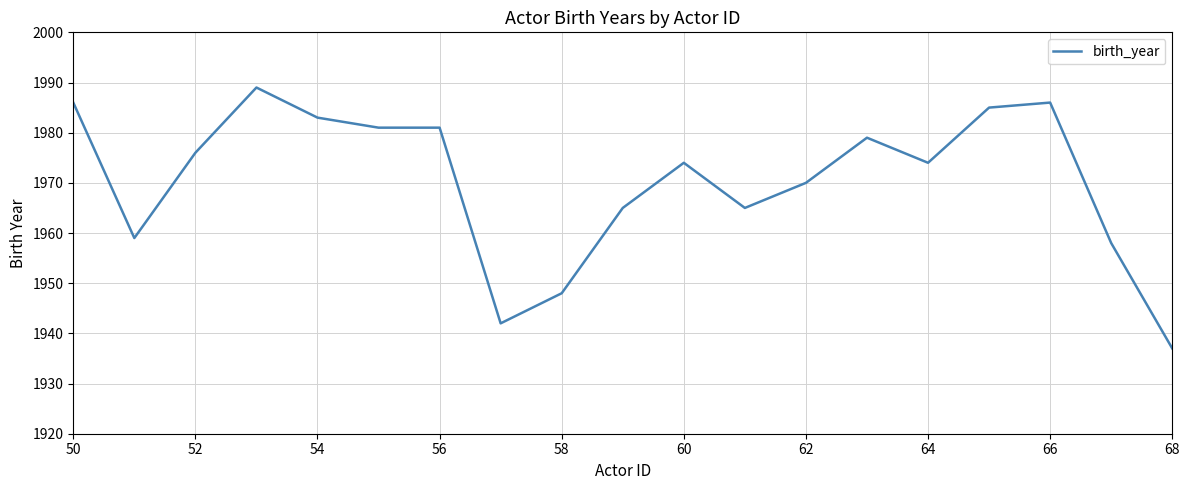

What is the maximum value shown in the chart?

1989